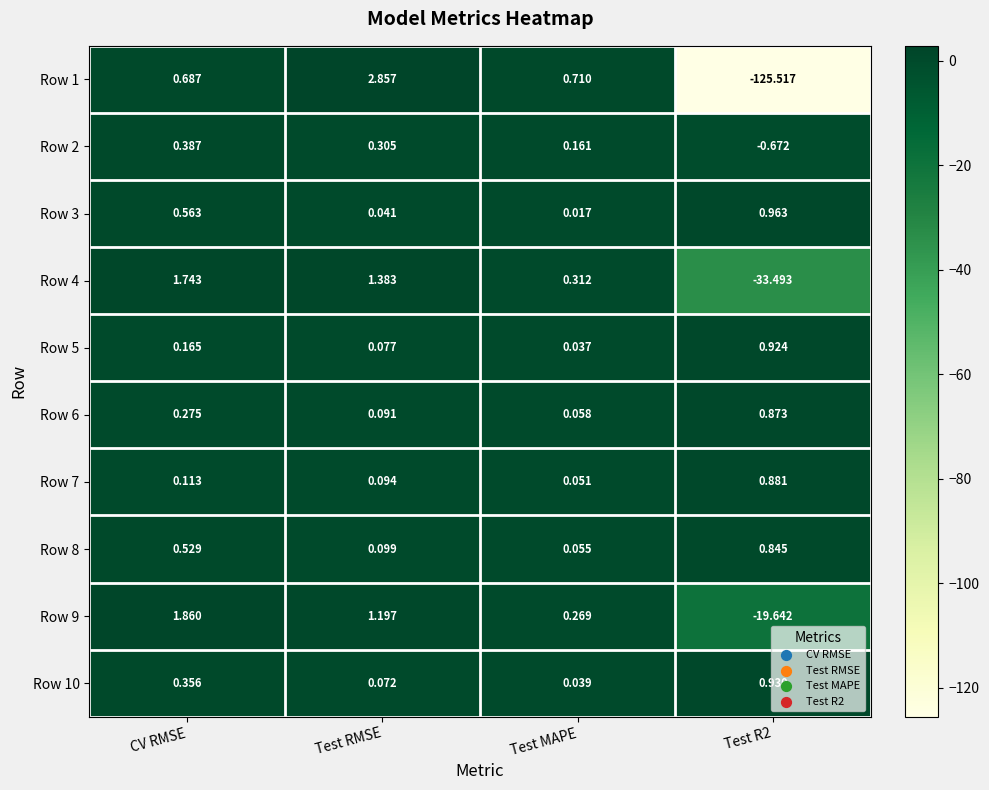

Which category has the highest value across all series?

Test RMSE